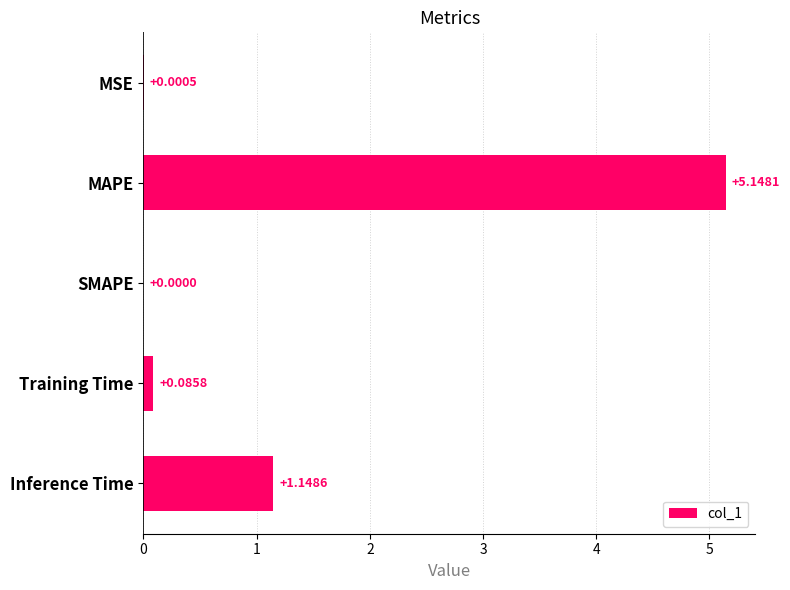

What is the change in value from MSE to Training Time?

+0.1